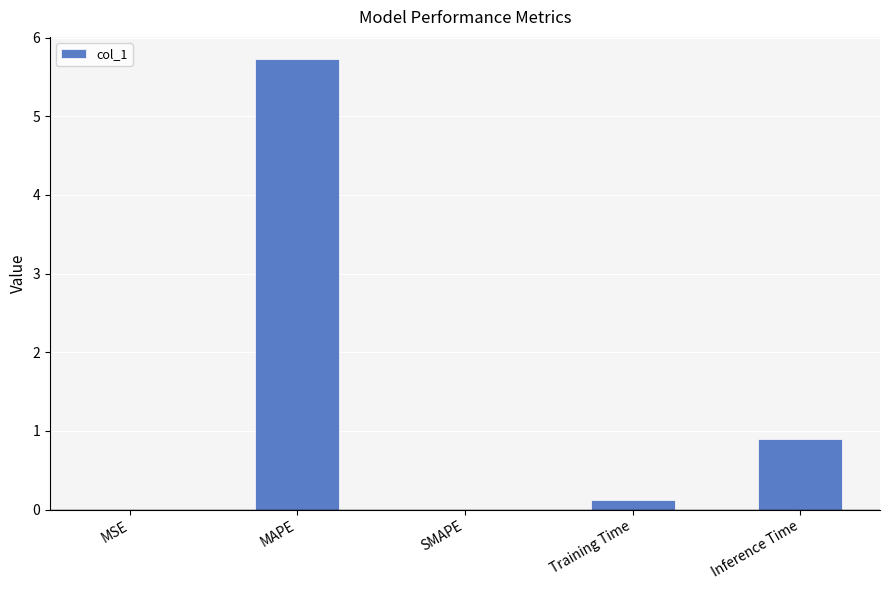

Are the bars horizontal?

No